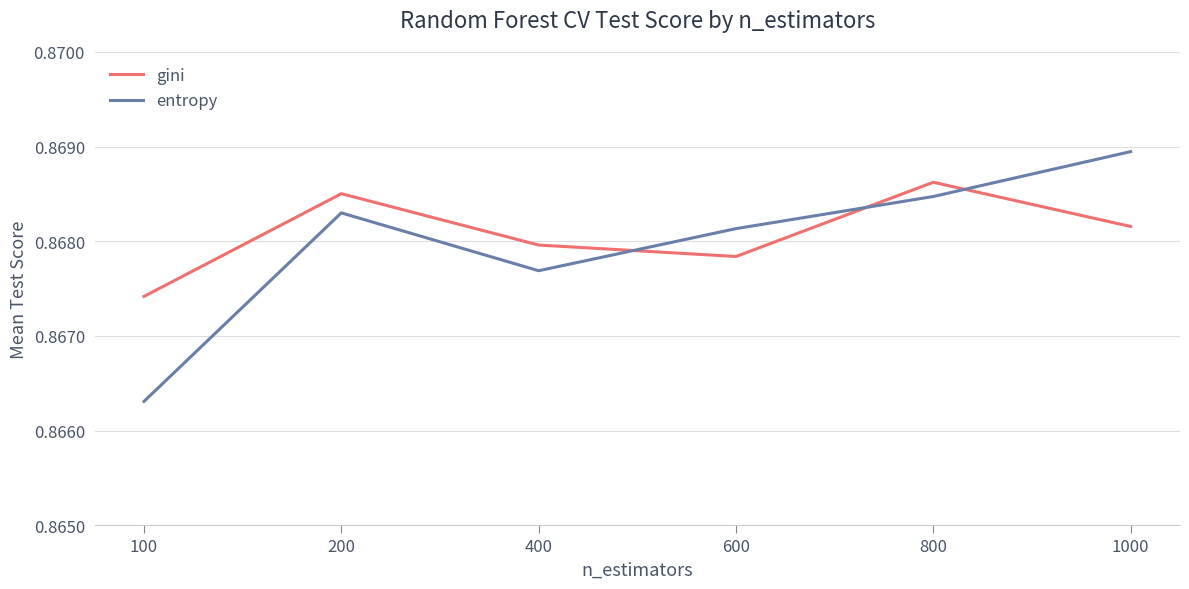

The value of gini at 200 is 0.5. True or false?

False